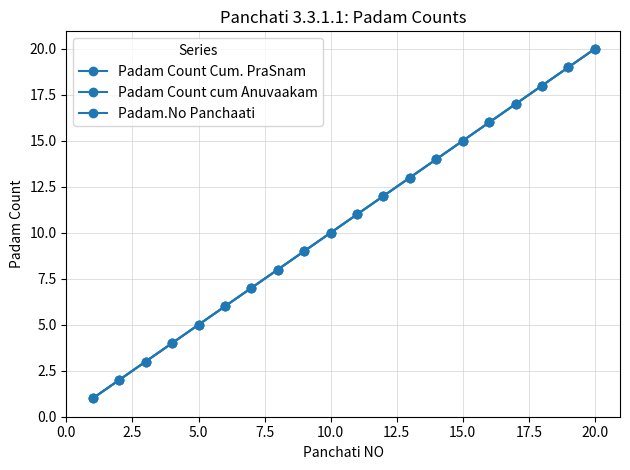

Is this an area chart (filled region under the line)?

No